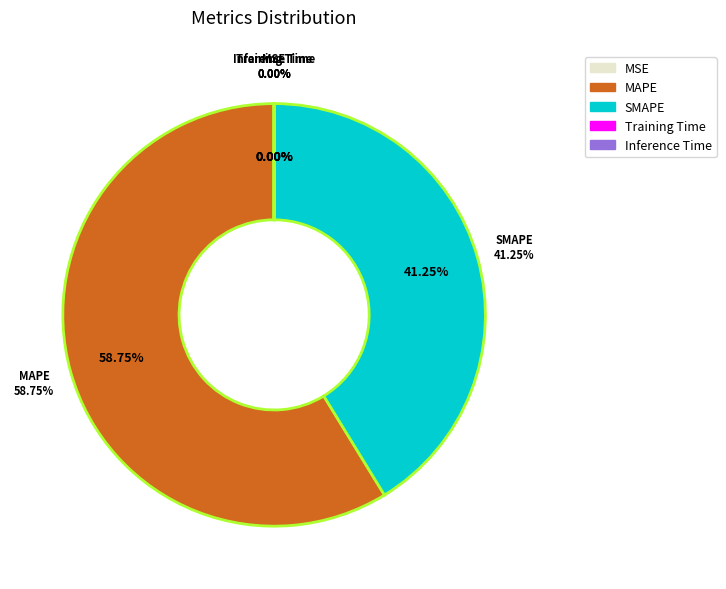

Combined, what portion of the pie is SMAPE and MSE?

41.3%